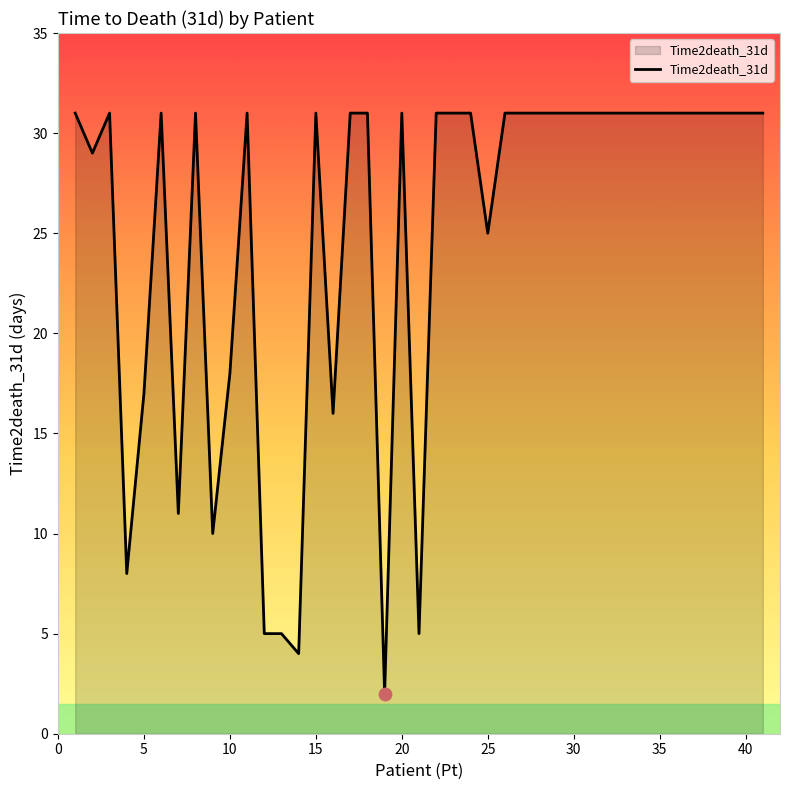

What is the difference between the maximum and minimum values?

29